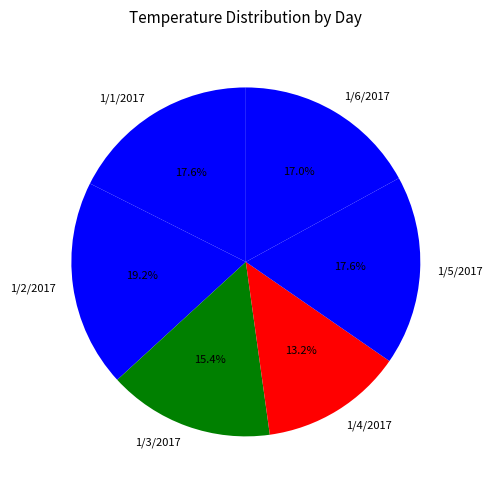

Which slice is the smallest?

1/4/2017